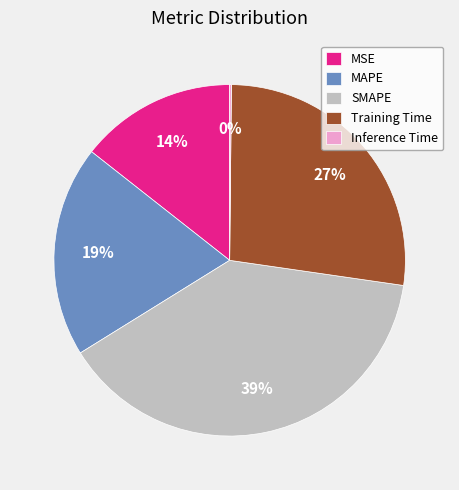

Is it true that MAPE is 19% of the pie?

True